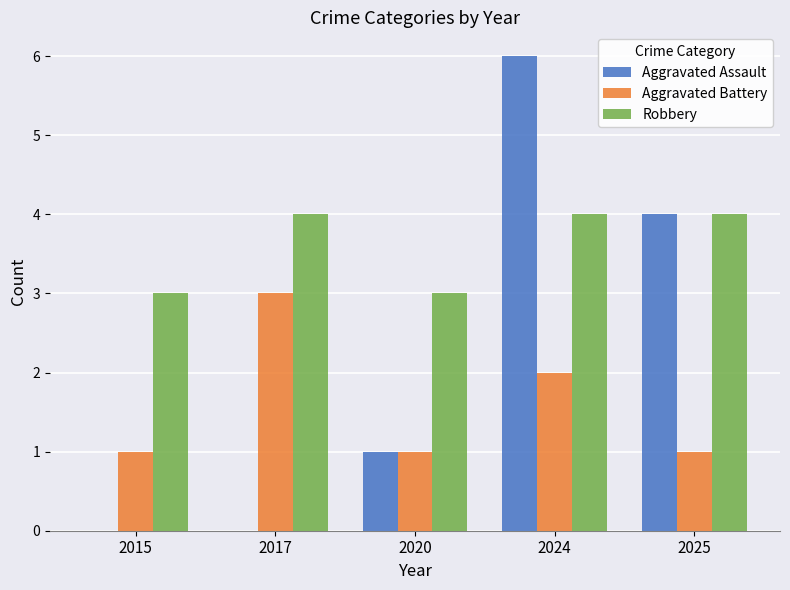

What is the approximate value of Robbery at 2017?

4